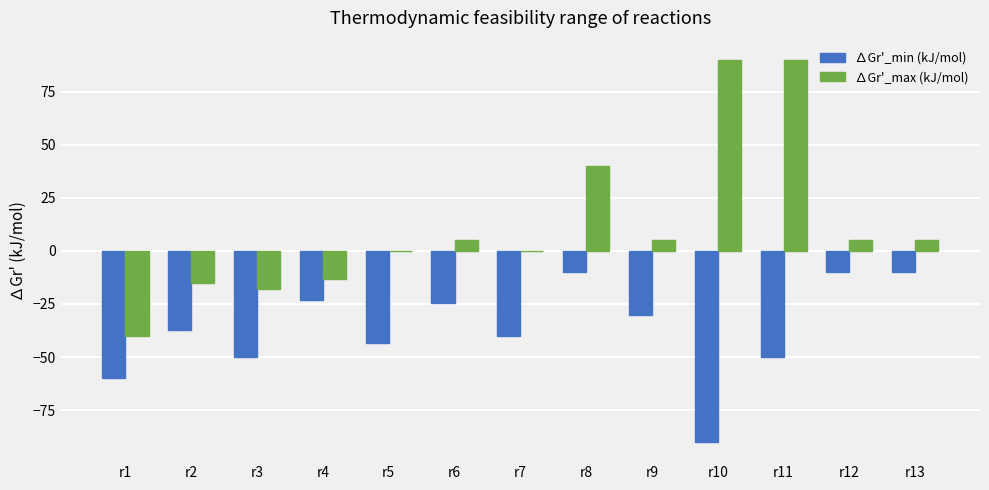

What is the greatest value displayed?

90.0